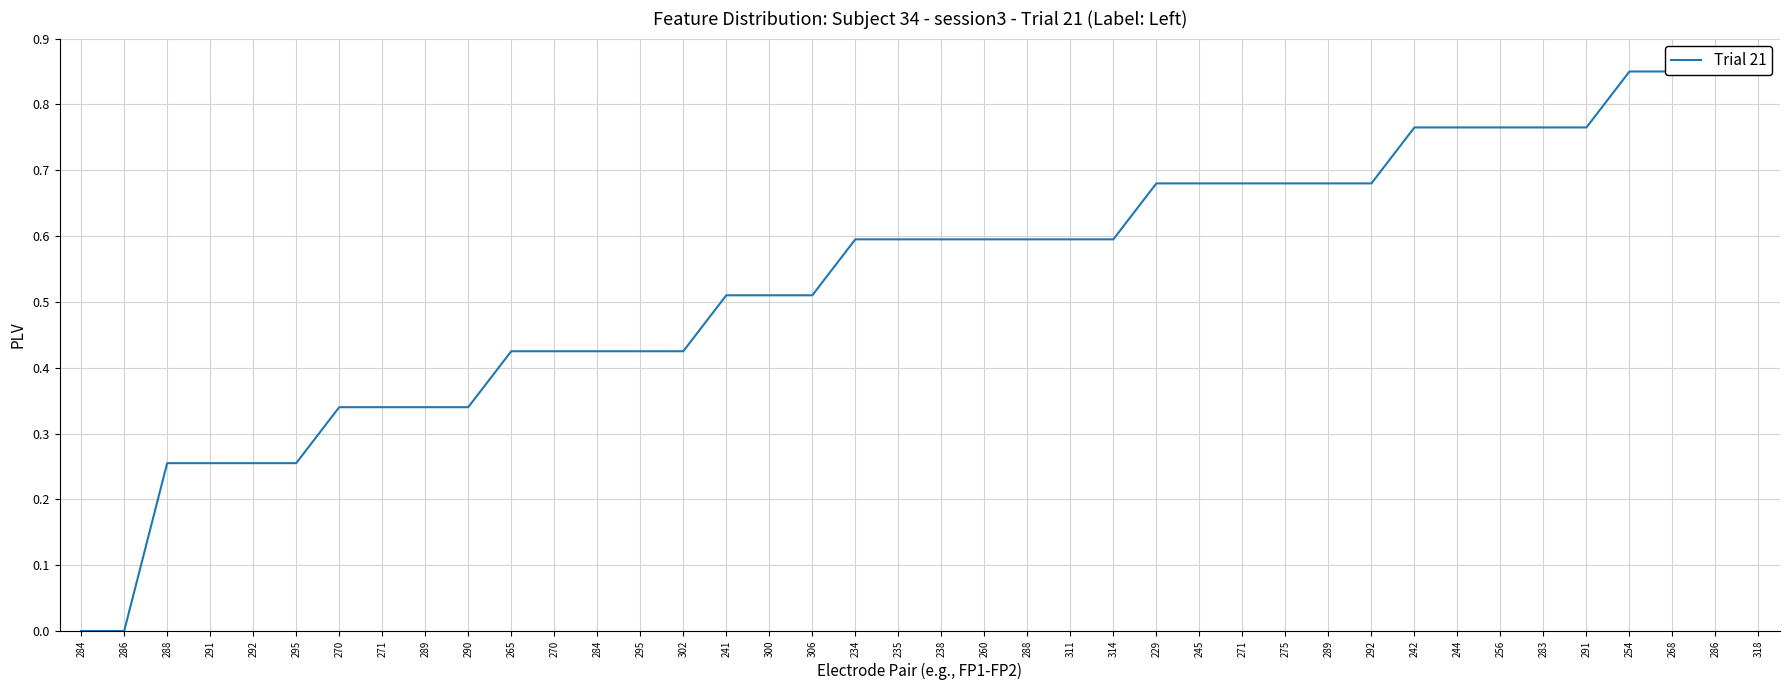

What is the difference between the maximum and minimum values?

0.8